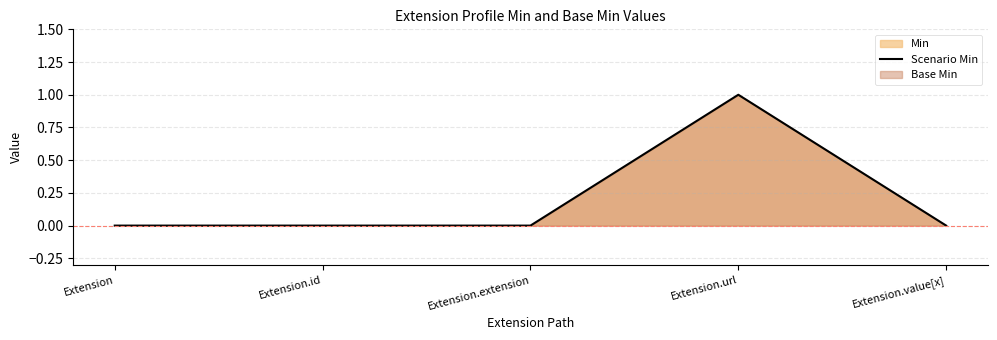

List the labels in order of value, smallest first.

Extension, Extension.id, Extension.extension, Extension.value[x], Extension.url